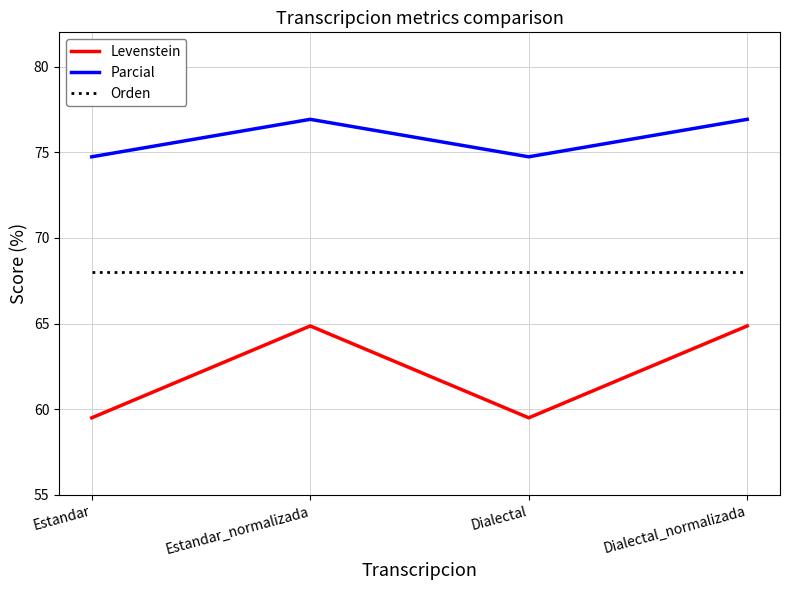

List the series in order of their overall mean, highest first.

Parcial, Orden, Levenstein